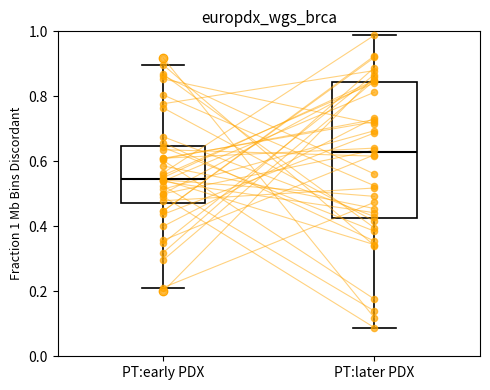

Reading left to right, read every box against the y-axis: the position of its median line, the range the box covers, and the ends of its whiskers. The values are not printed on the chart, so give them approximately, as read against the axis.

PT:early PDX: median 0.54, box 0.48 to 0.64, whiskers 0.22 to 0.90
PT:later PDX: median 0.62, box 0.42 to 0.84, whiskers 0.08 to 0.98